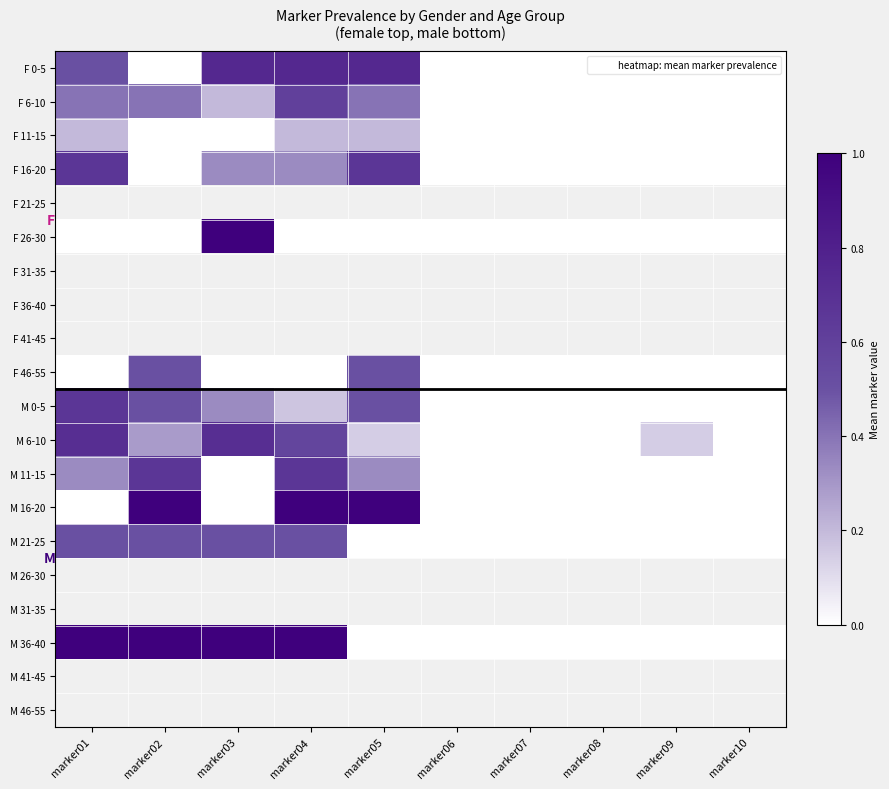

Is the value of M 21-25 at marker09 greater than the value of M 26-30 at marker07?

No